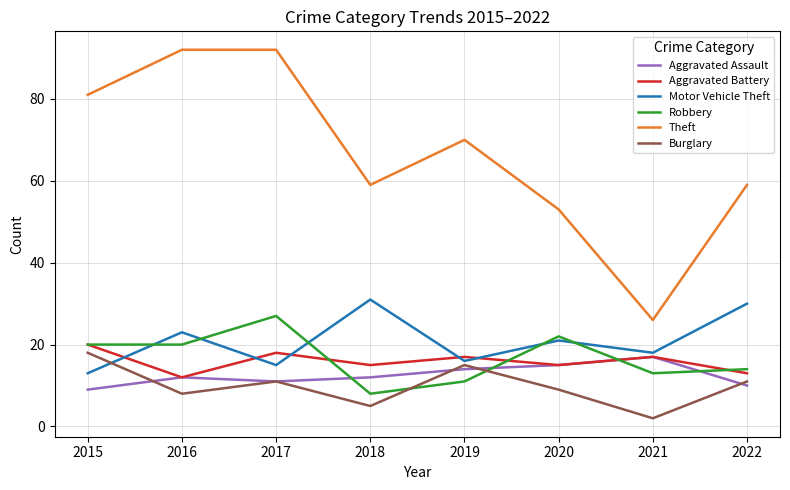

At which category does Aggravated Battery reach its first local valley?

2016